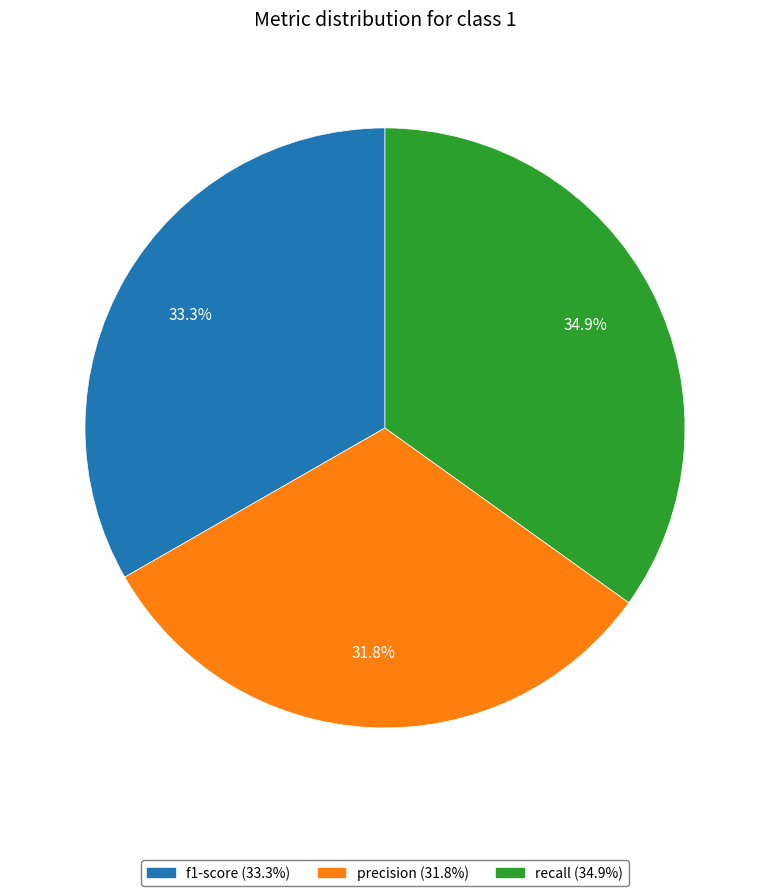

Count the number of slices in the pie.

3